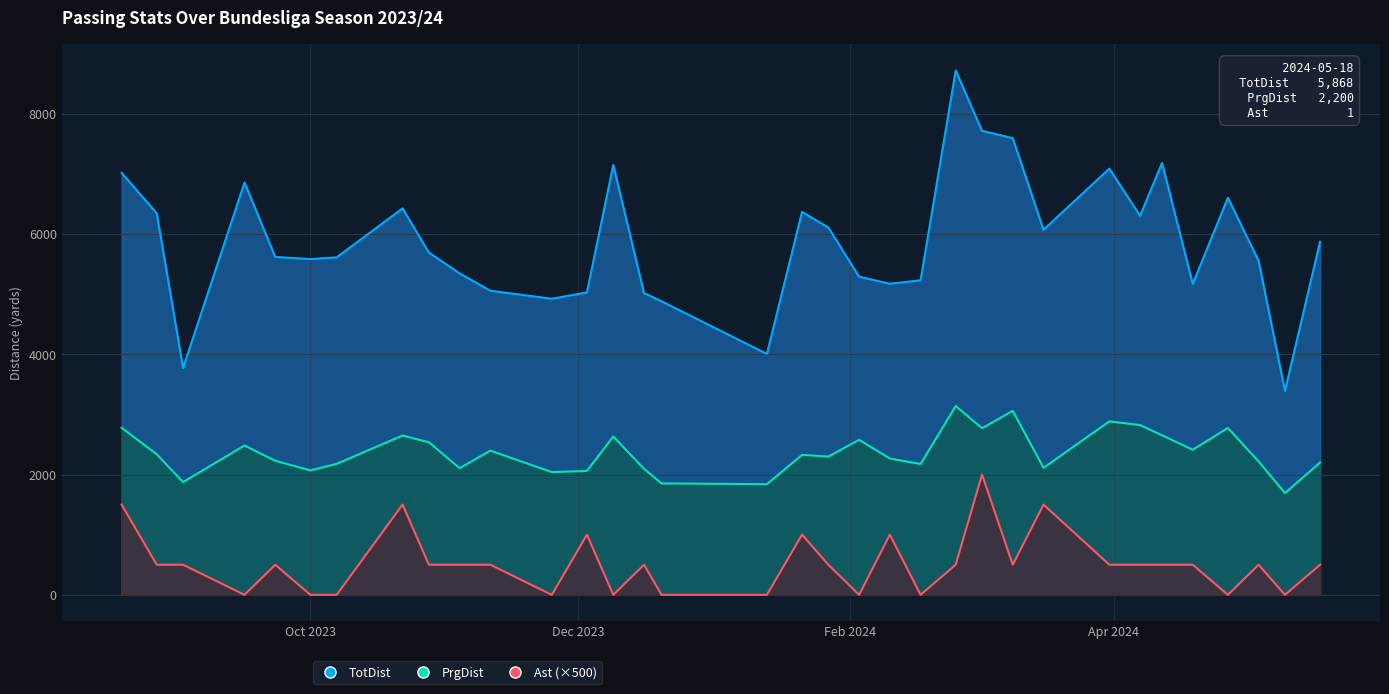

Rank the categories by Ast value from highest to lowest.

2024-03-02, 2023-08-19, 2023-10-22, 2024-03-16, 2023-12-03, 2024-01-21, 2024-02-10, 2023-08-27, 2023-09-02, 2023-09-23, 2023-10-28, 2023-11-04, 2023-11-11, 2023-12-16, 2024-01-27, 2024-02-25, 2024-03-09, 2024-03-31, 2024-04-07, 2024-04-12, 2024-04-19, 2024-05-04, 2024-05-18, 2023-09-16, 2023-10-01, 2023-10-07, 2023-11-25, 2023-12-09, 2023-12-20, 2024-01-13, 2024-02-03, 2024-02-17, 2024-04-27, 2024-05-10